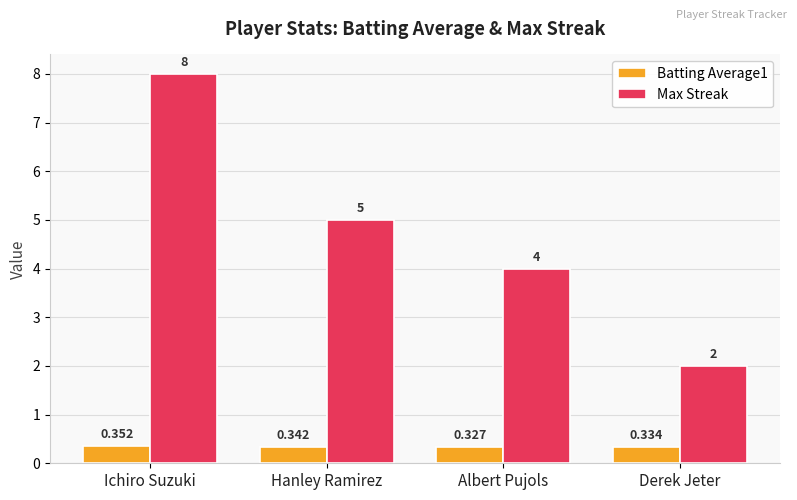

Rank the series by their maximum value, from highest to lowest.

Max Streak, Batting Average1